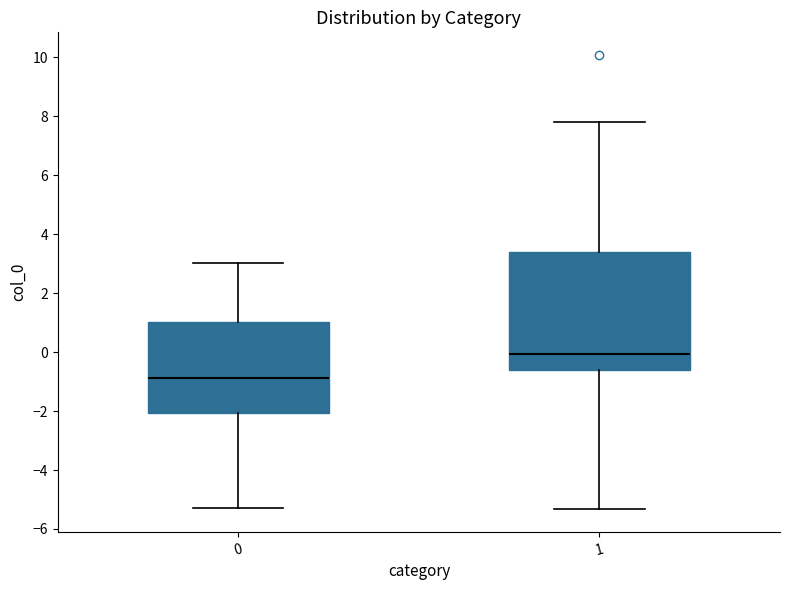

Comparing the boxes themselves (not the whiskers), which one is the tallest?

1